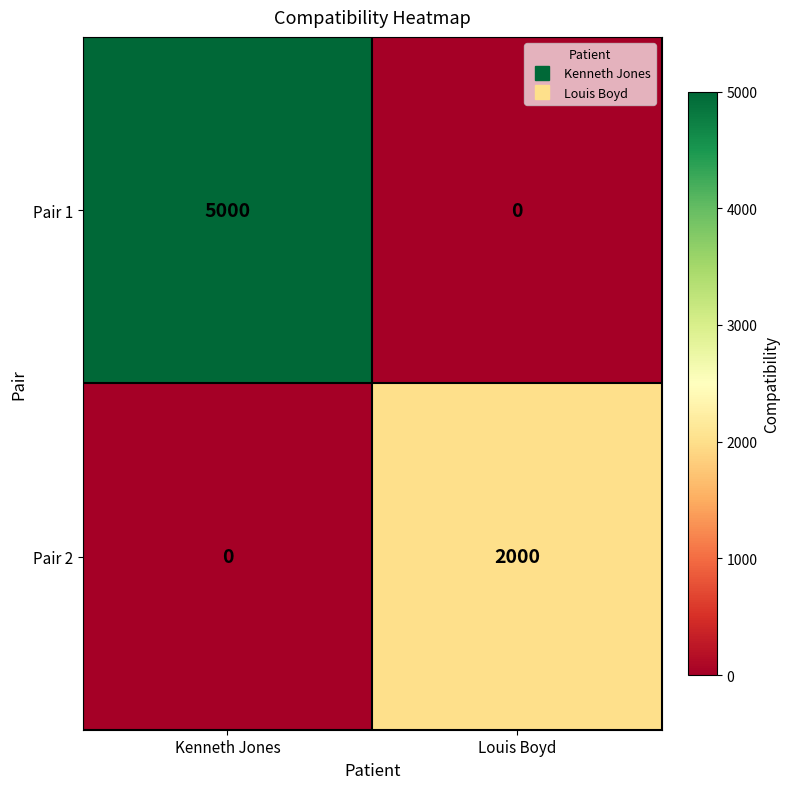

How many positive values does the Pair 2 series have?

1